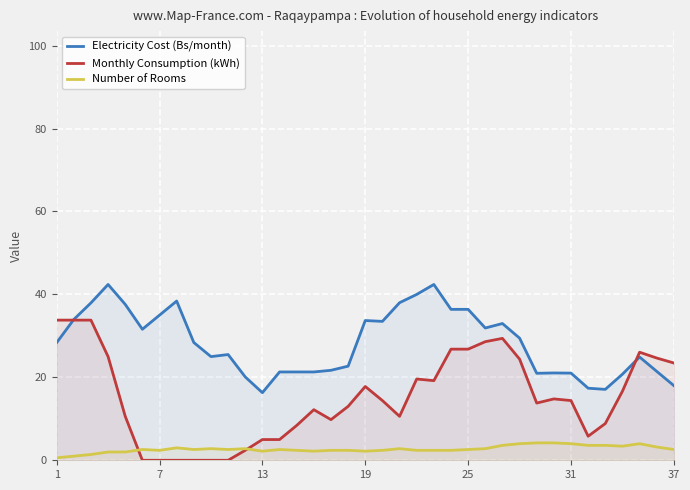

What is the greatest value displayed?

42.4